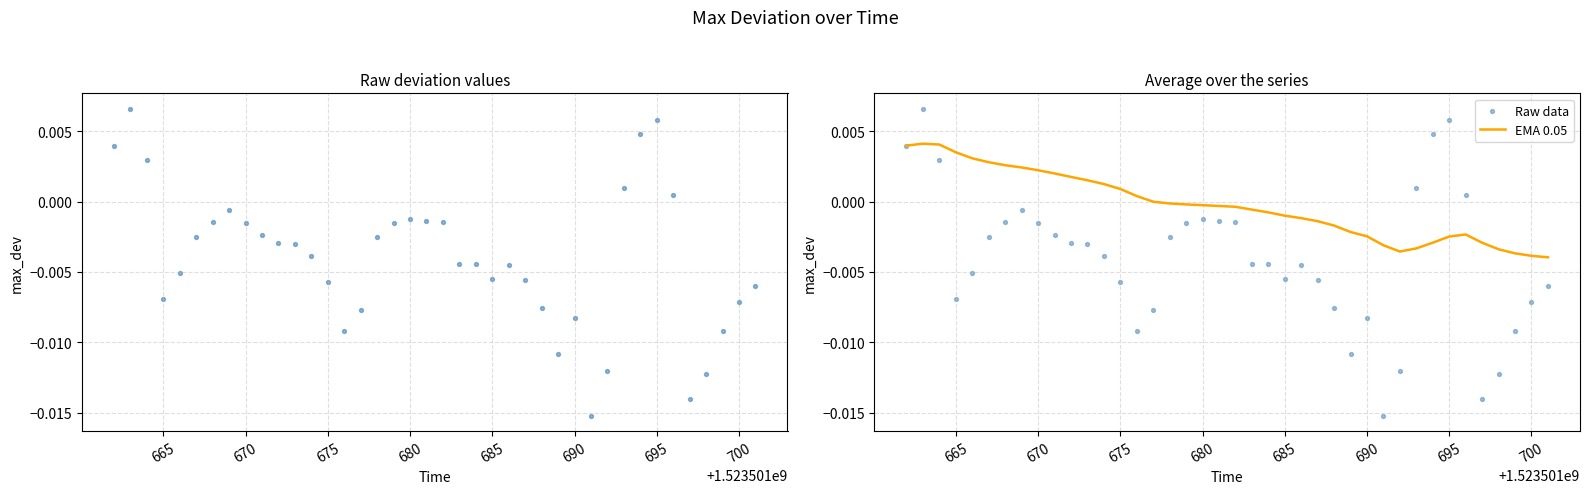

What are all the series names shown in the legend?

Raw data, EMA 0.05